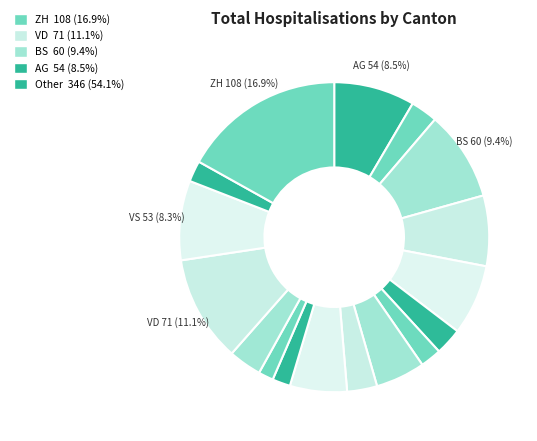

Count the number of slices in the pie.

17